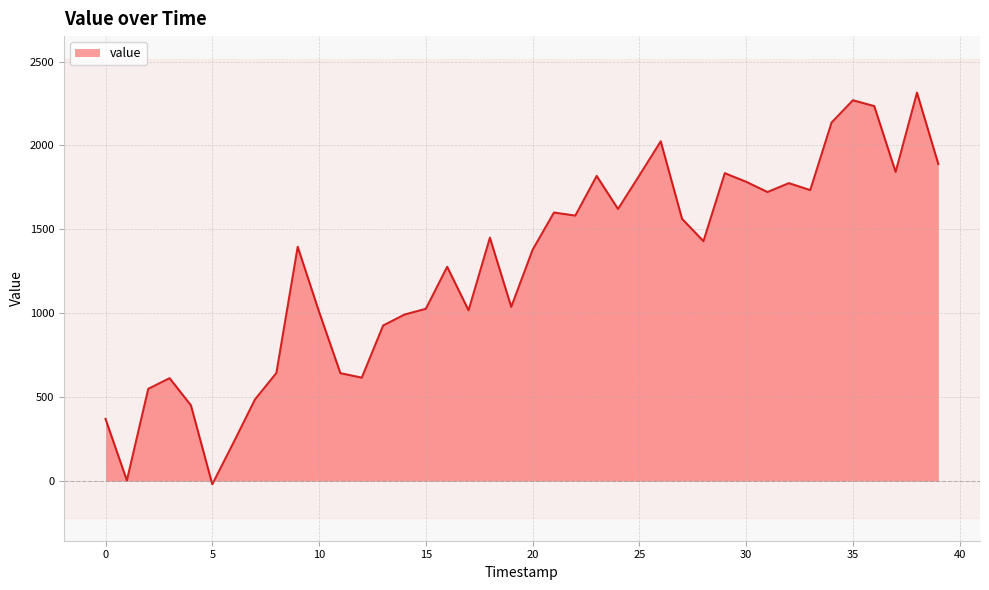

What is the maximum value shown in the chart?

2314.7